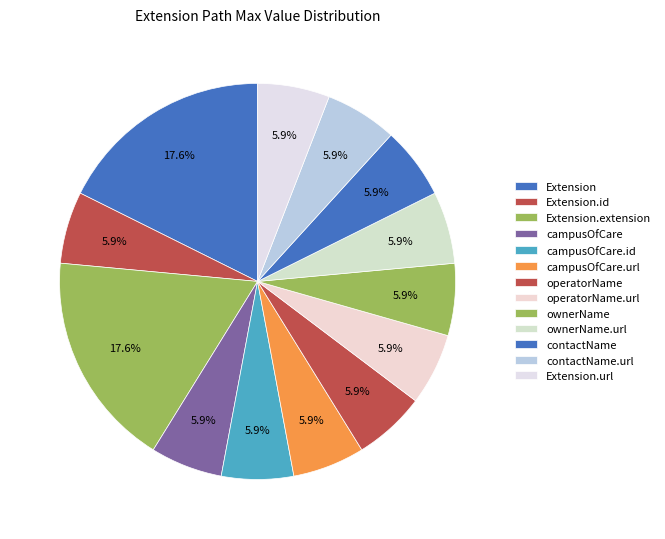

Count the number of slices in the pie.

13